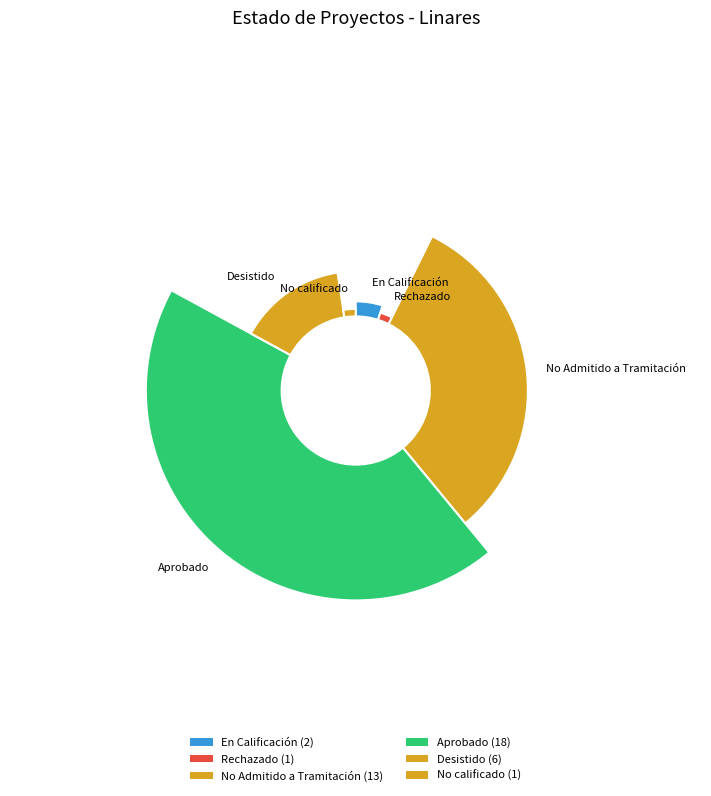

To the nearest percent, what is the combined percentage of Desistido and Rechazado?

17%